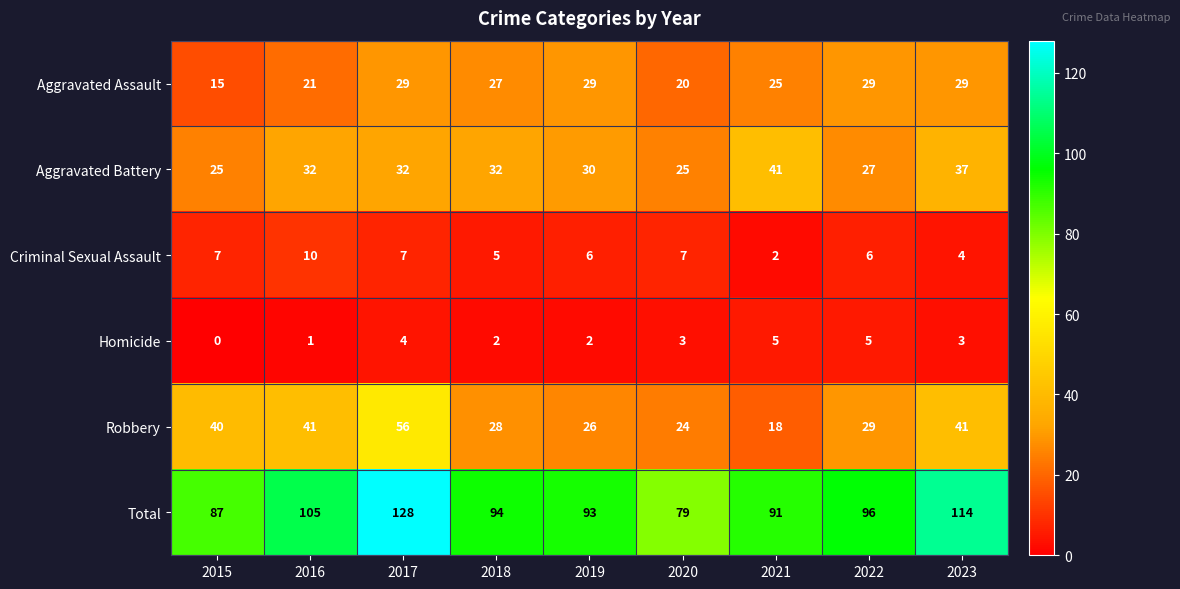

Where does the Total series first go above 94?

2016